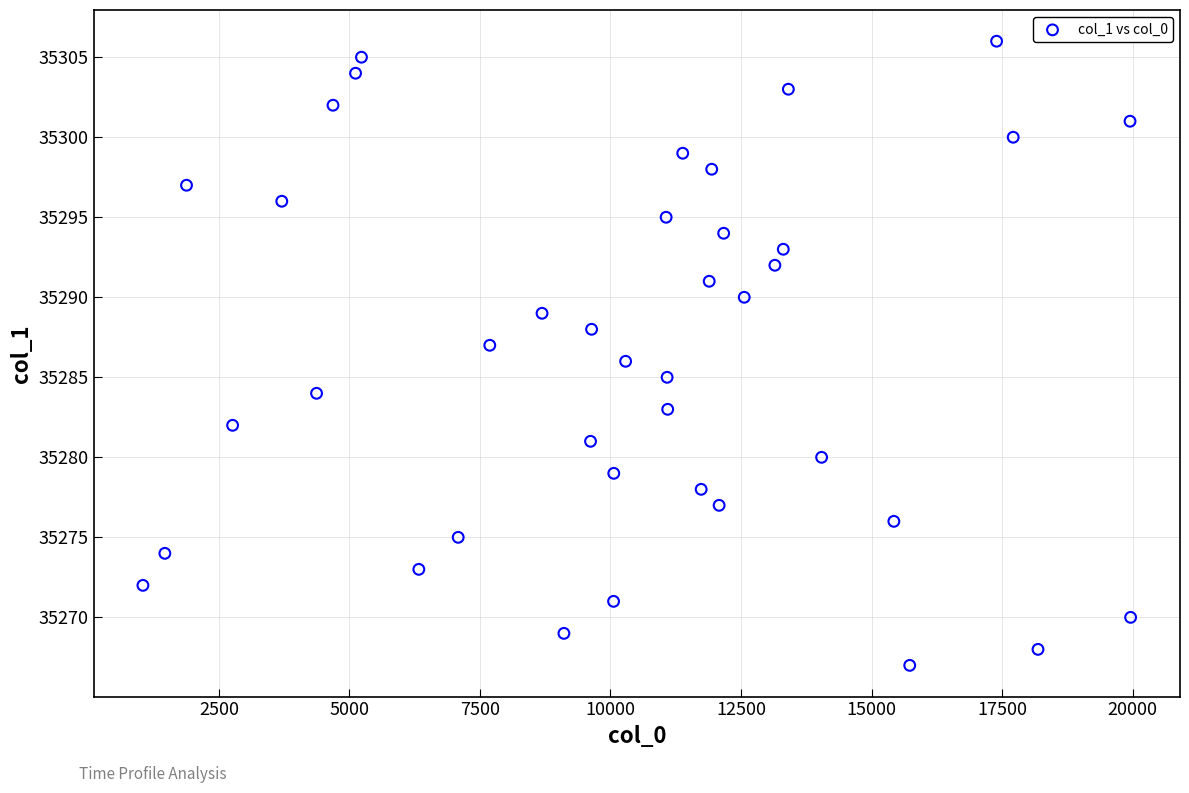

What is the range of X values (max minus min)?

18919